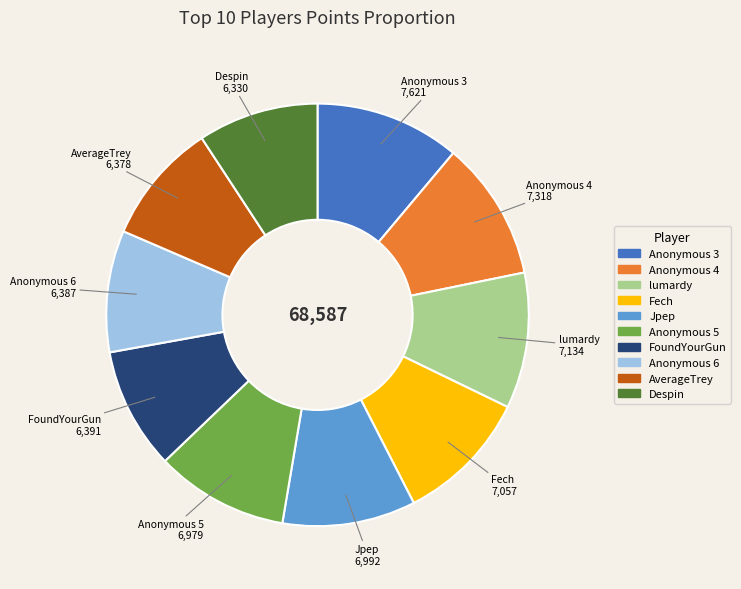

Is there any slice that represents more than half of the pie?

No